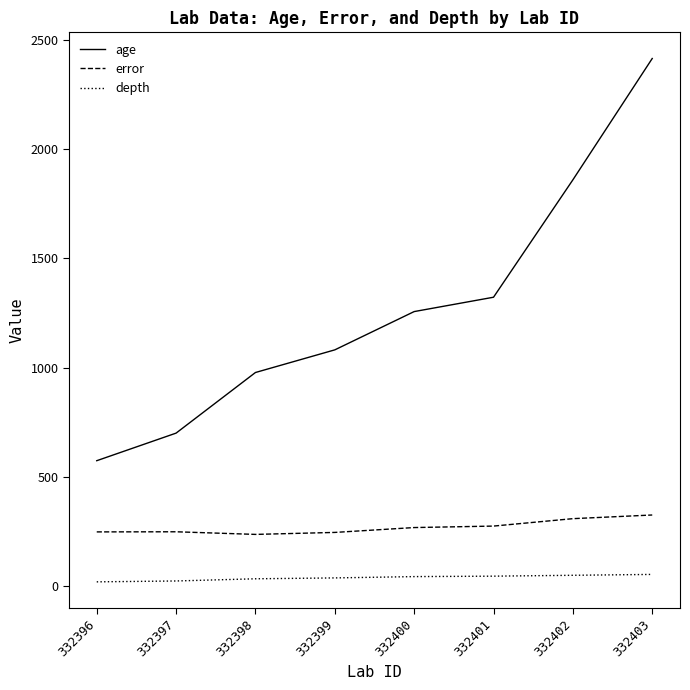

True or false: age and depth intersect in this chart.

False